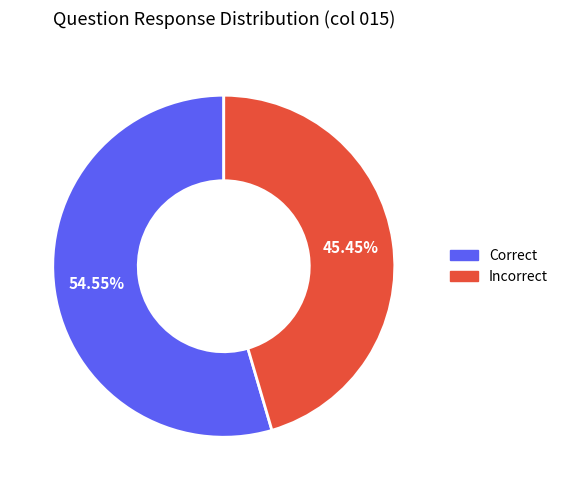

To the nearest percent, what is the average slice percentage?

50%